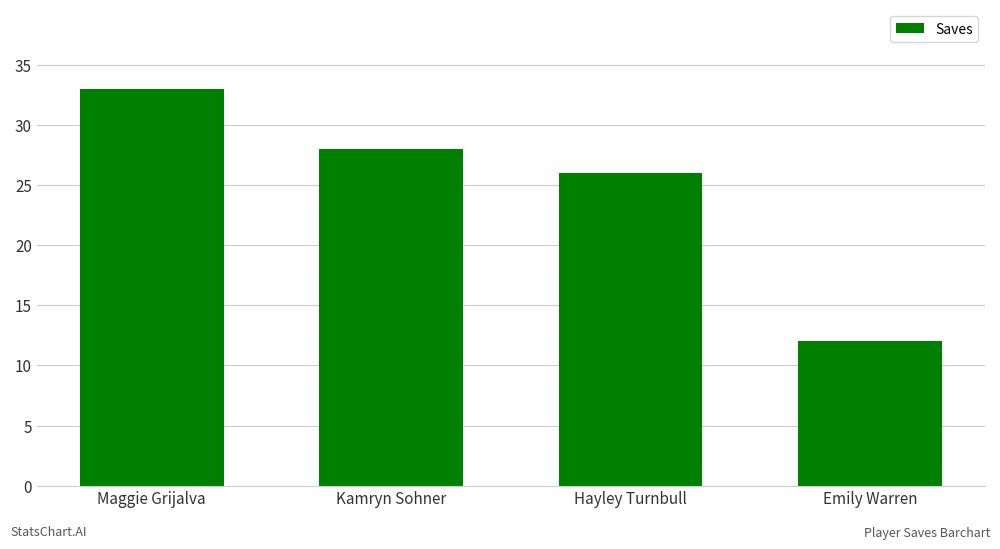

Rank the categories by value from lowest to highest.

Emily Warren, Hayley Turnbull, Kamryn Sohner, Maggie Grijalva